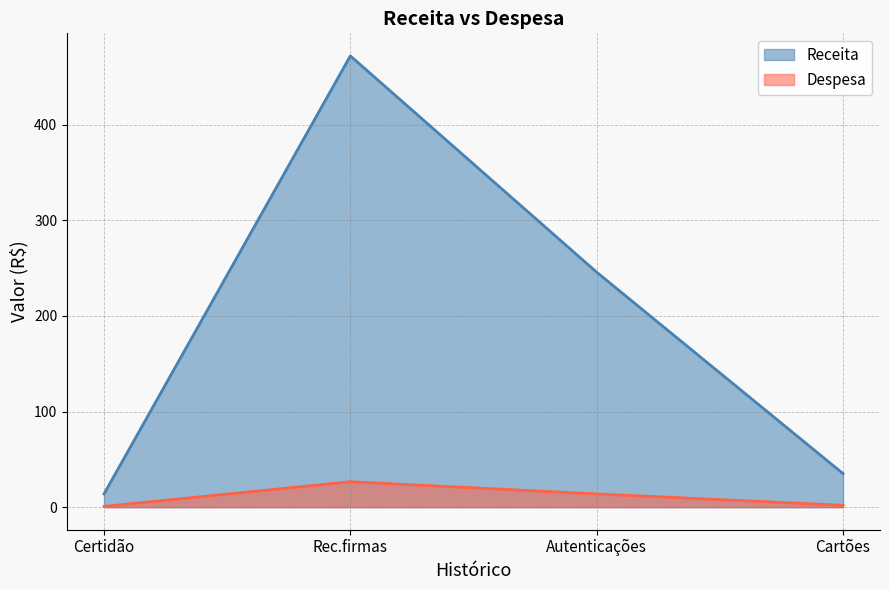

List the series in order of their overall mean, highest first.

Receita, Despesa